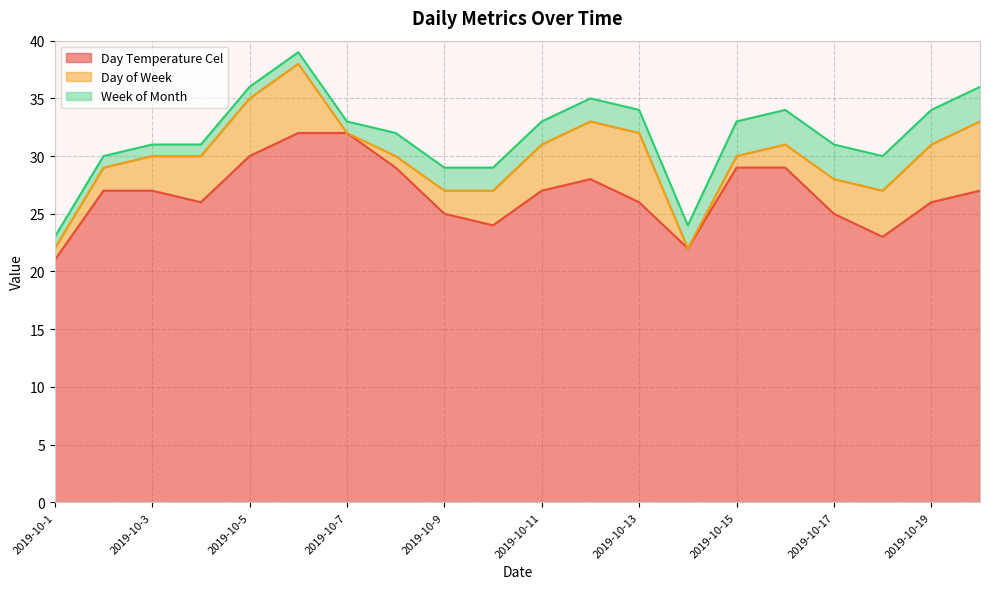

What is the difference between the maximum and second lowest values in the Week of Month series?

2